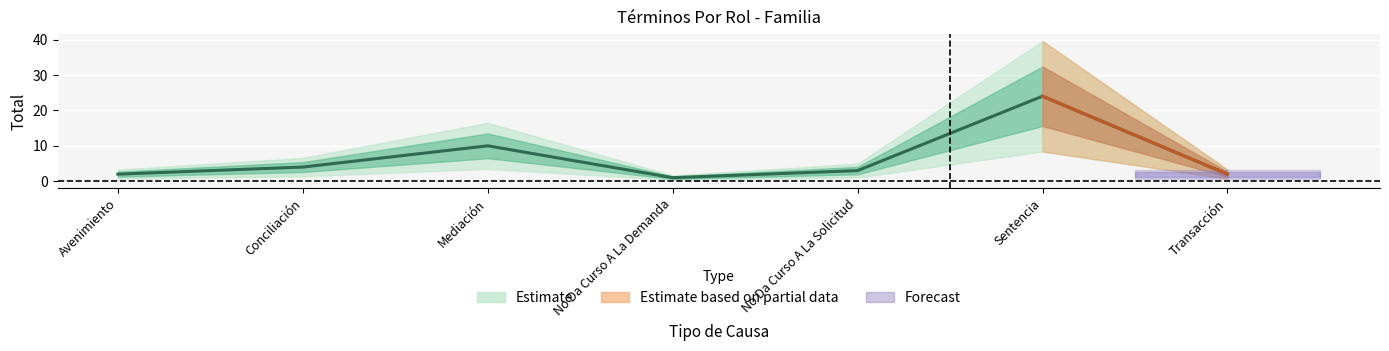

Between Sentencia and Transacción, which is larger?

Sentencia